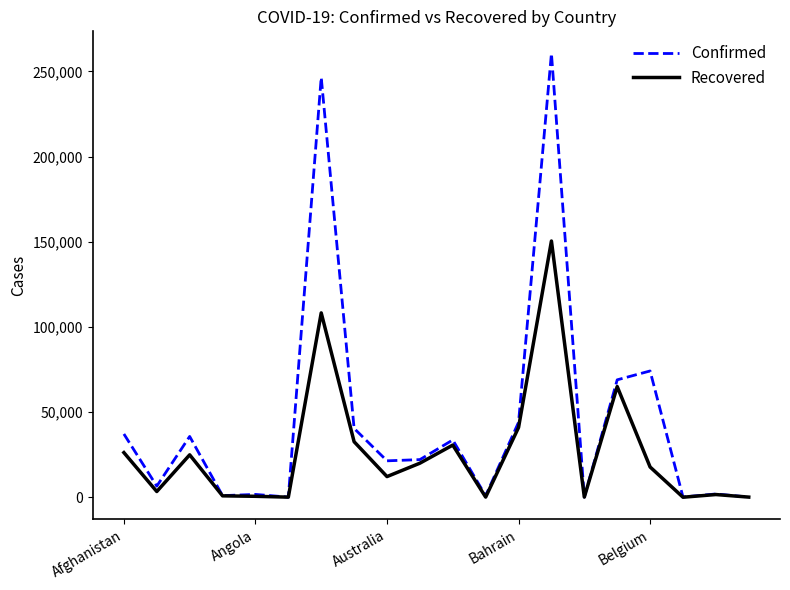

List the series in order of their overall mean, highest first.

Confirmed, Recovered